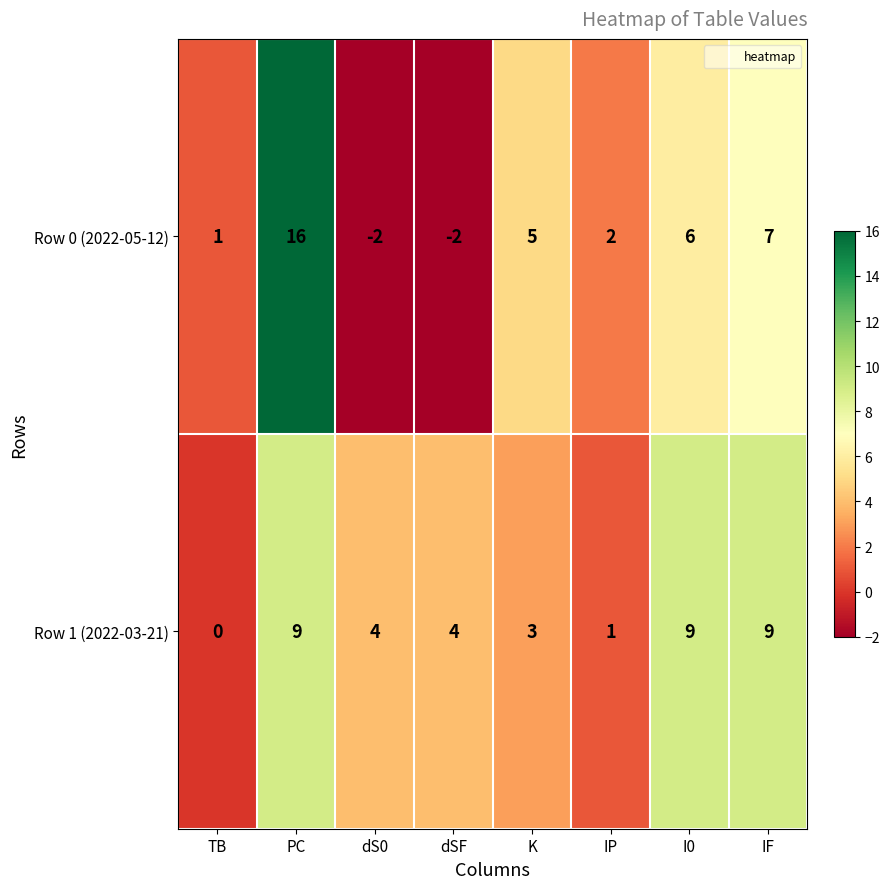

The value of Row 0 (2022-05-12) at TB is 1. True or false?

True